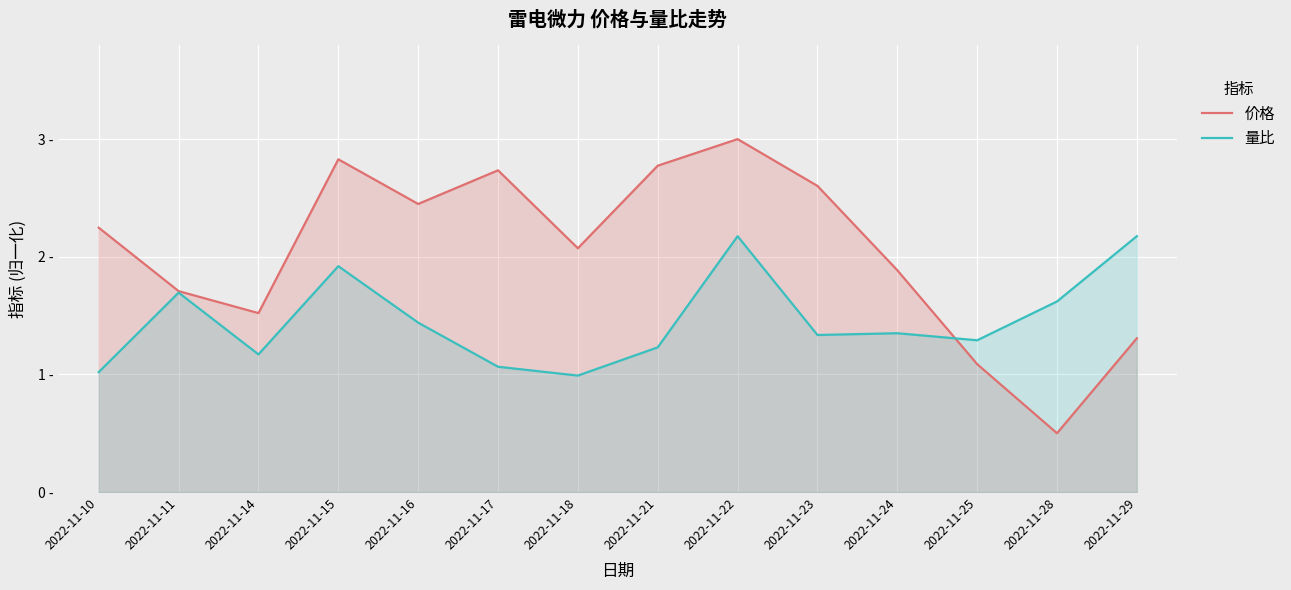

Rank the series by their maximum value, from highest to lowest.

价格, 量比